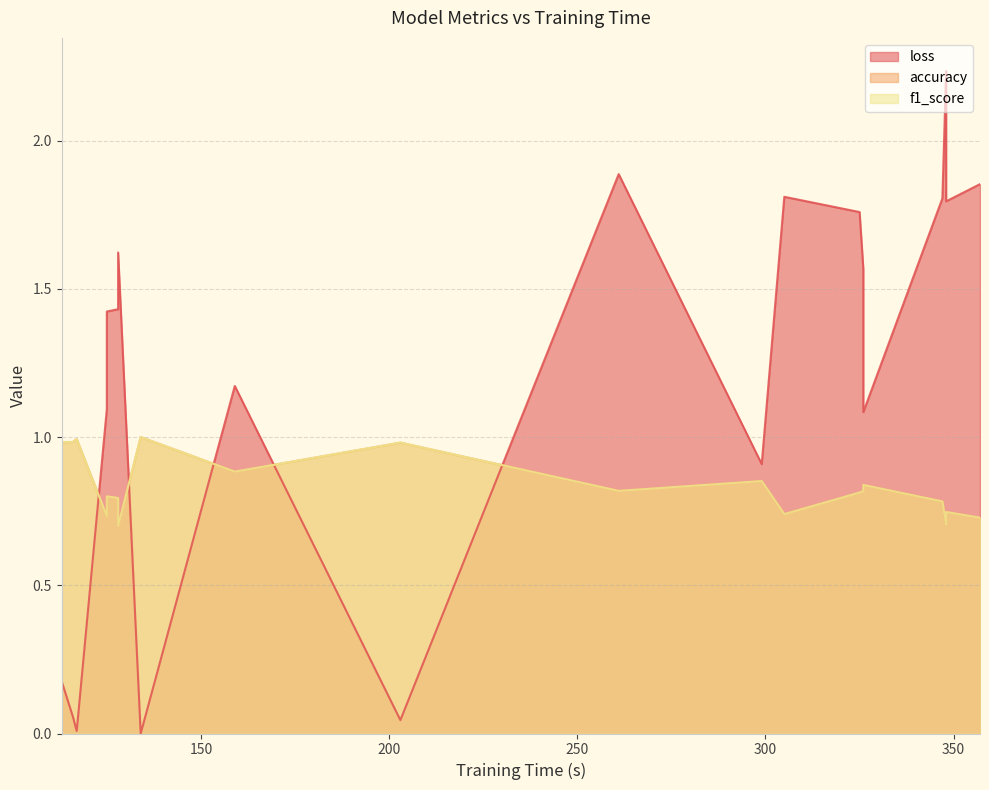

List the series in order of their peak value, lowest first.

accuracy, f1_score, loss